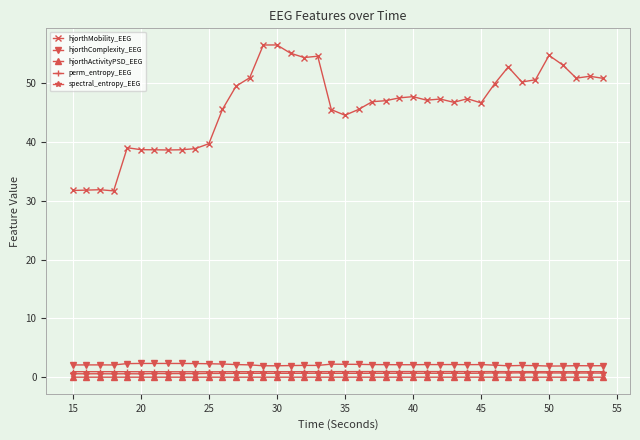

True or false: hjorthMobility_EEG and hjorthComplexity_EEG intersect in this chart.

False